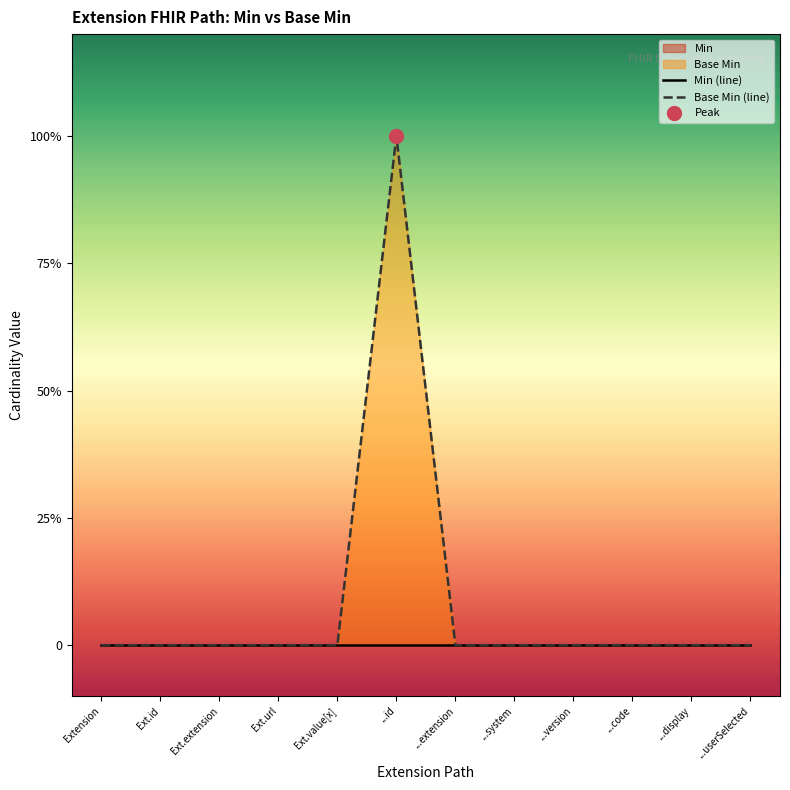

Which series reaches the minimum Y coordinate?

Min (line)